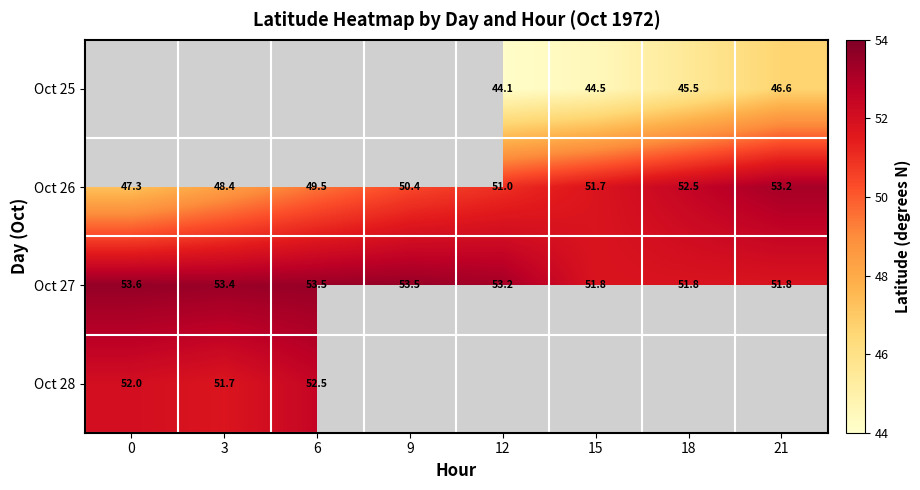

What is the difference between the highest and lowest values at 12?

9.1